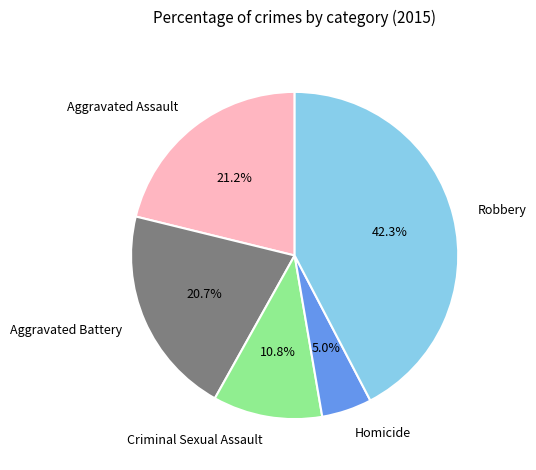

To the nearest percent, what is the difference between the Aggravated Assault and Criminal Sexual Assault slice percentages?

10%